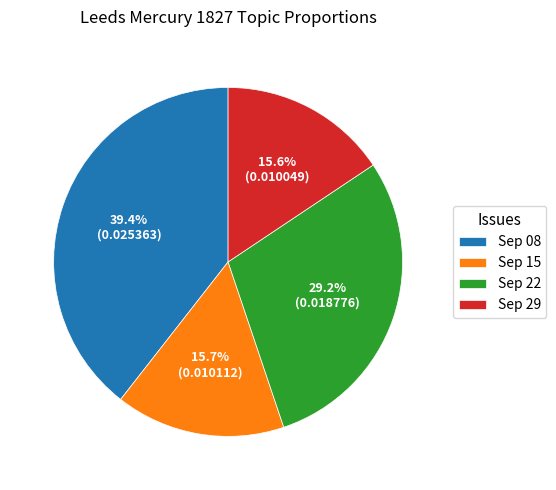

Combined, what portion of the pie is Sep 22 and Sep 29?

44.8%